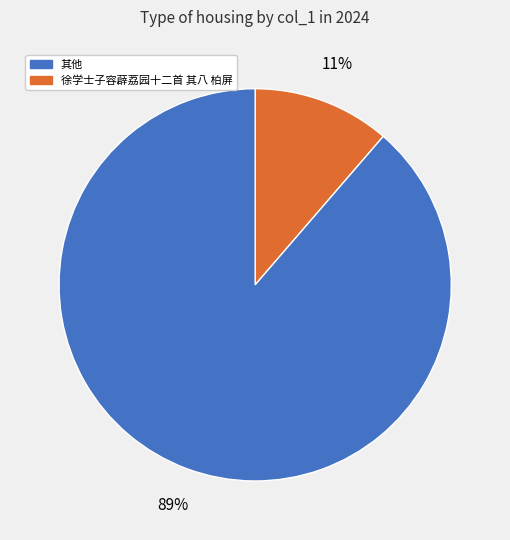

To the nearest percent, what is the average slice percentage?

50%